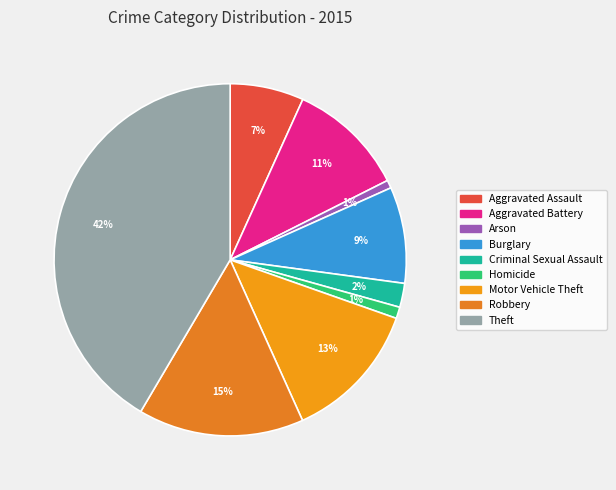

To the nearest percent, what is the difference between the largest and smallest slice percentages?

41%